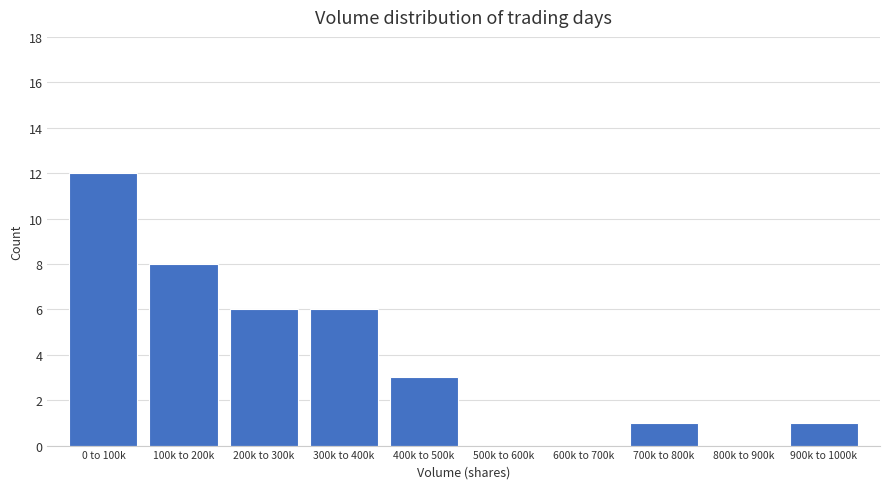

Reading left to right, transcribe all the data shown in this chart.

0 to 100k=12	100k to 200k=8	200k to 300k=6	300k to 400k=6	400k to 500k=3	500k to 600k=0	600k to 700k=0	700k to 800k=1	800k to 900k=0	900k to 1000k=1